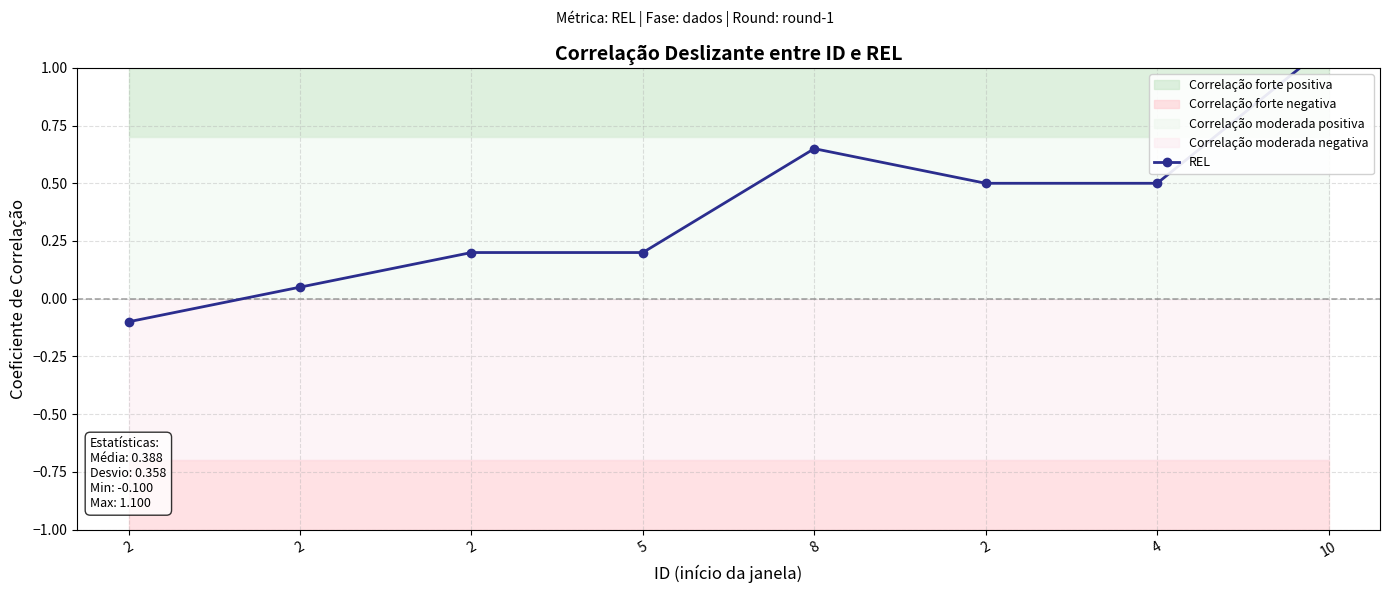

What is the maximum value shown in the chart?

1.1